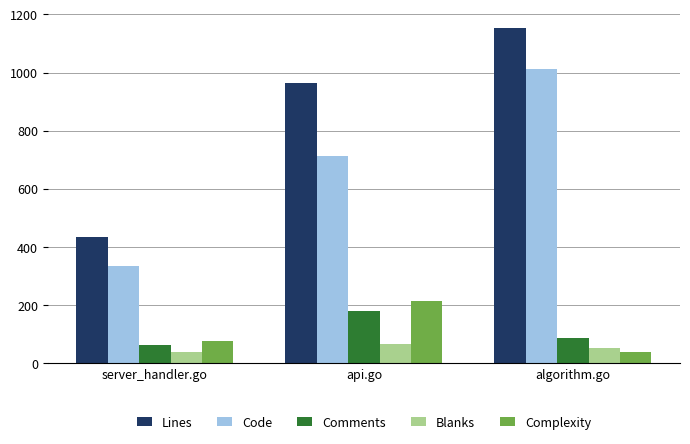

What is the average value of the Blanks series?

53